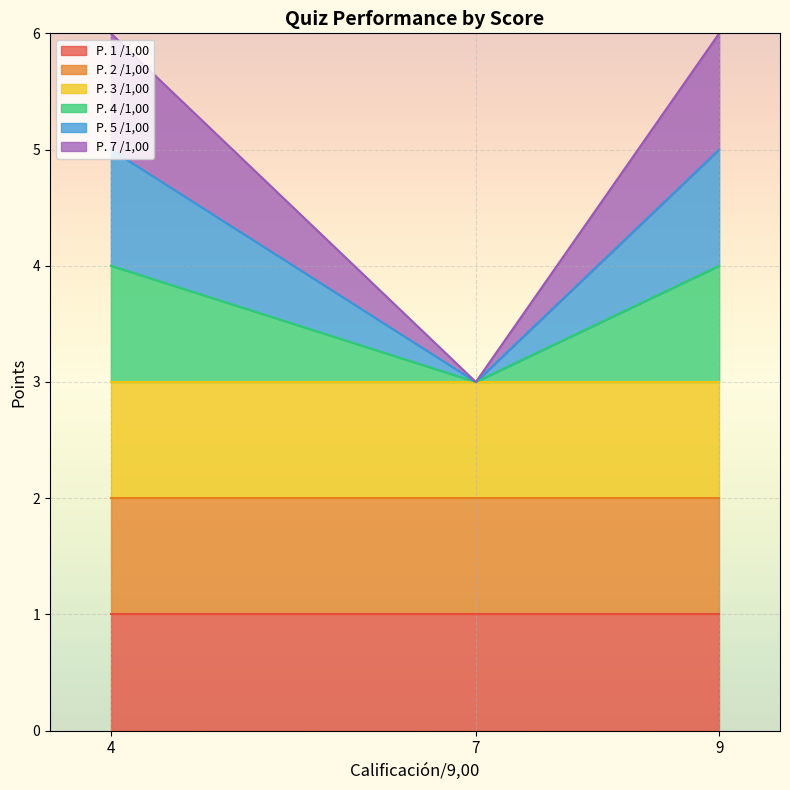

At which category is the sum across all series the highest?

4